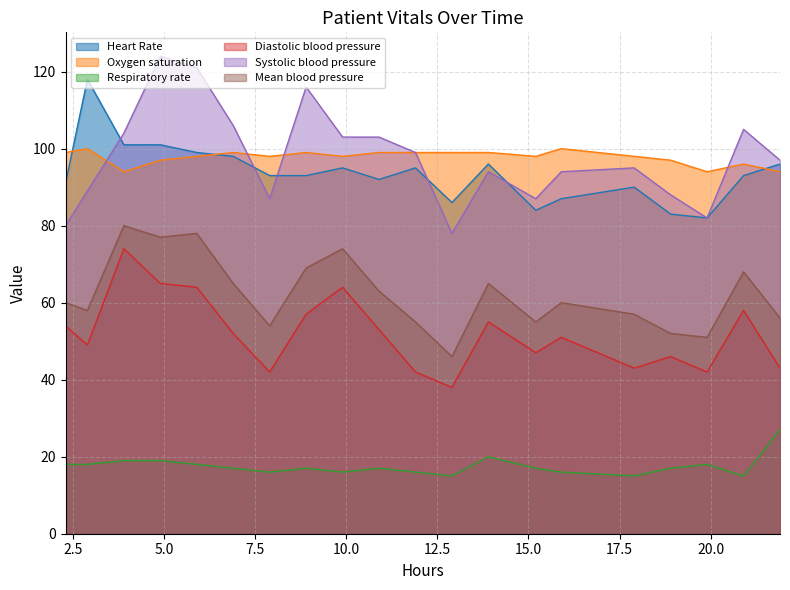

Rank the series by their maximum value, from lowest to highest.

Respiratory rate, Diastolic blood pressure, Mean blood pressure, Oxygen saturation, Heart Rate, Systolic blood pressure